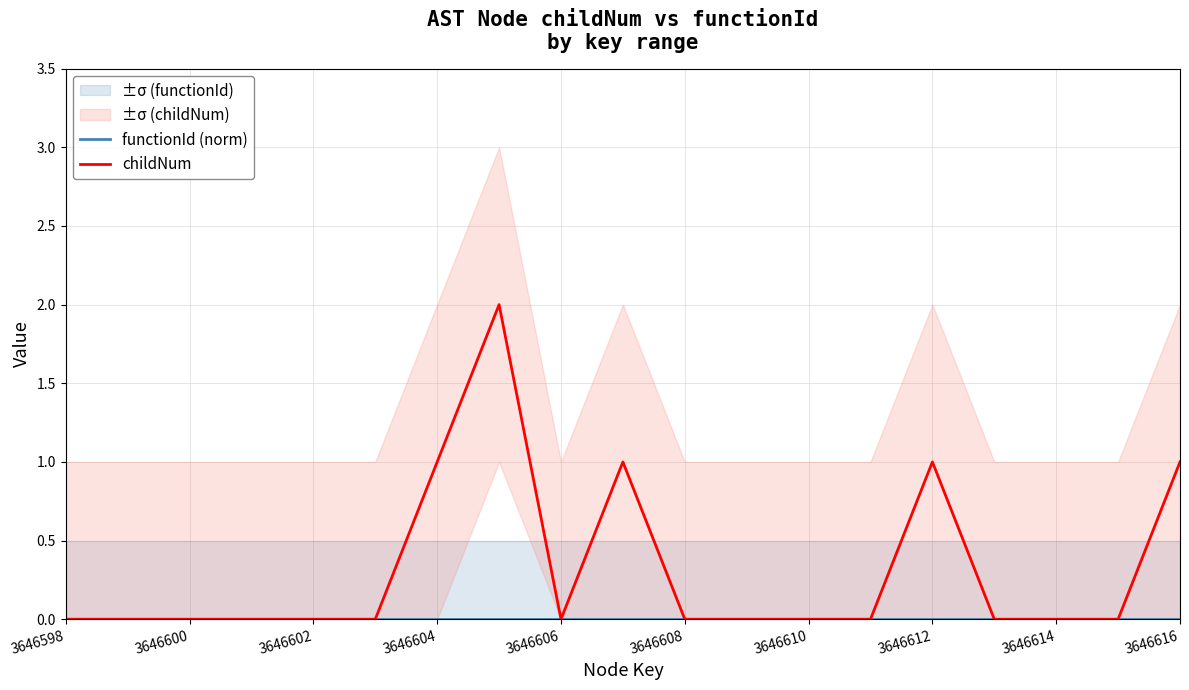

What are all the series names shown in the legend?

functionId (norm), childNum